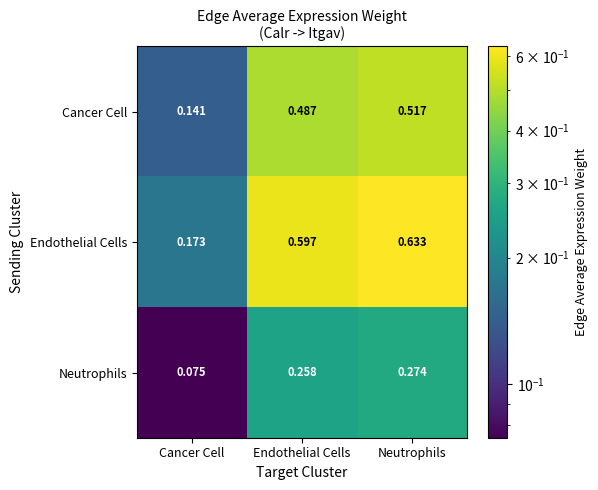

Is the value of Neutrophils at Neutrophils greater than the value of Endothelial Cells at Neutrophils?

No